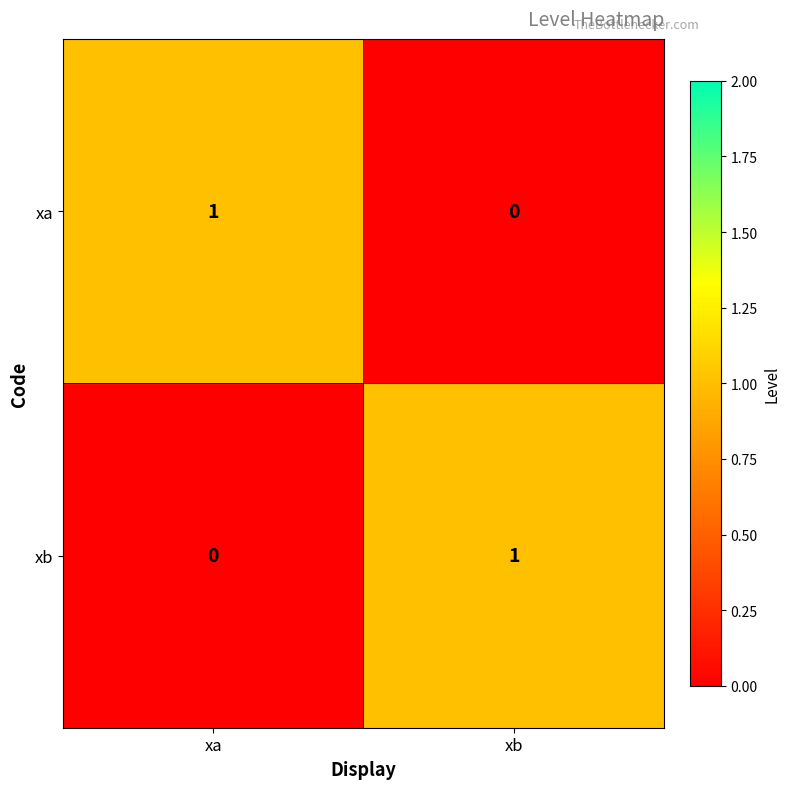

Reading right to left, extract all data points from this chart.

xa: 0	1
xb: 1	0